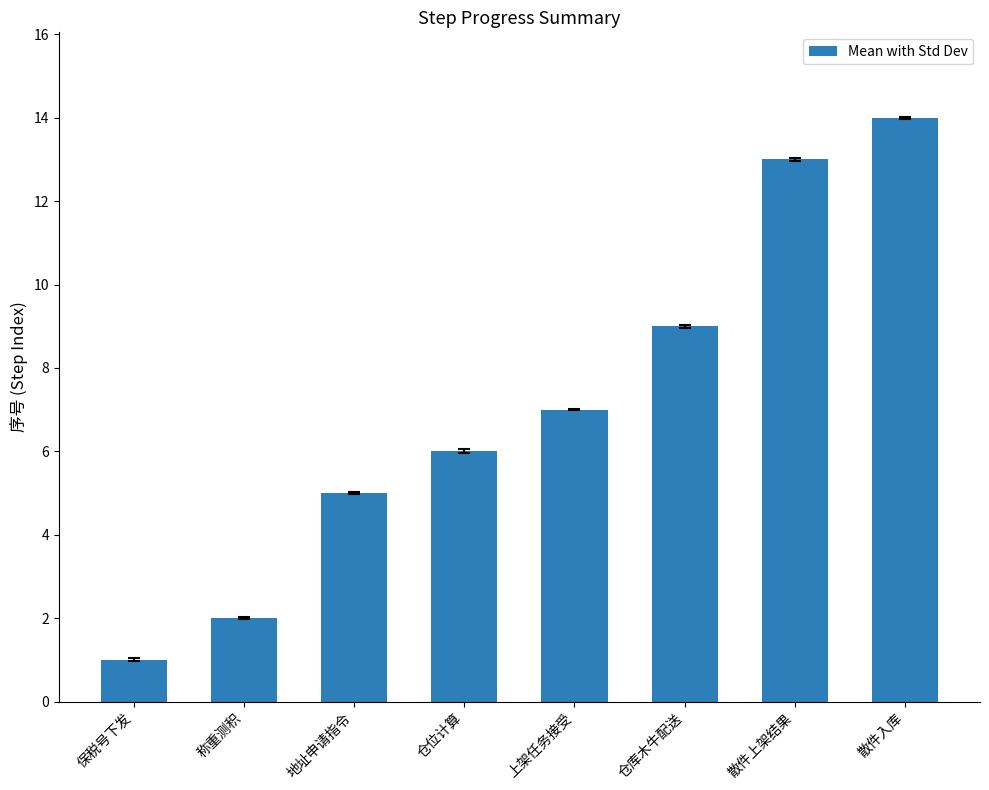

How many values are below 7?

4